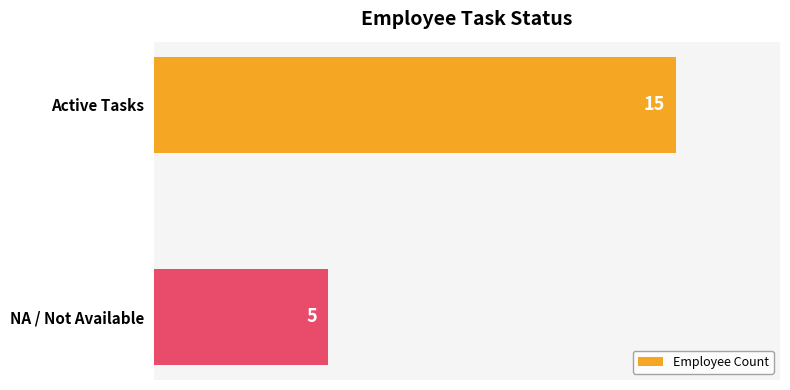

What is the smallest value displayed?

5